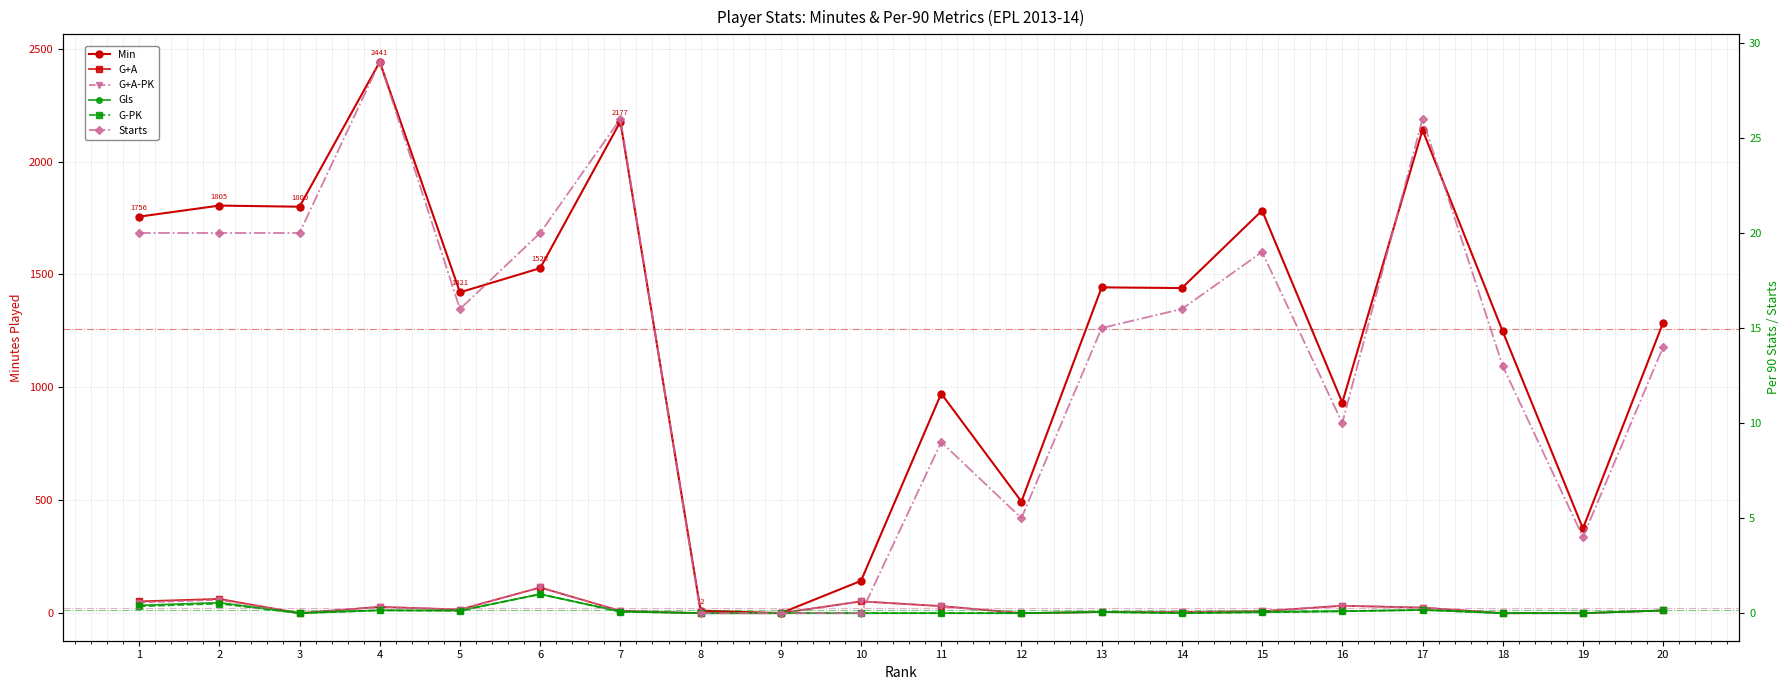

Rank the categories by G+A value from lowest to highest.

3, 8, 9, 12, 18, 19, 13, 14, 15, 7, 20, 5, 17, 4, 11, 16, 1, 10, 2, 6